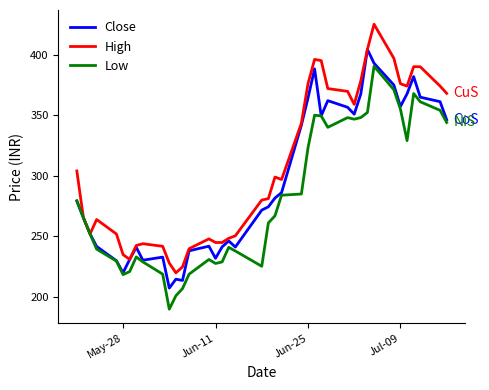

What is the maximum value shown in the chart?

425.0